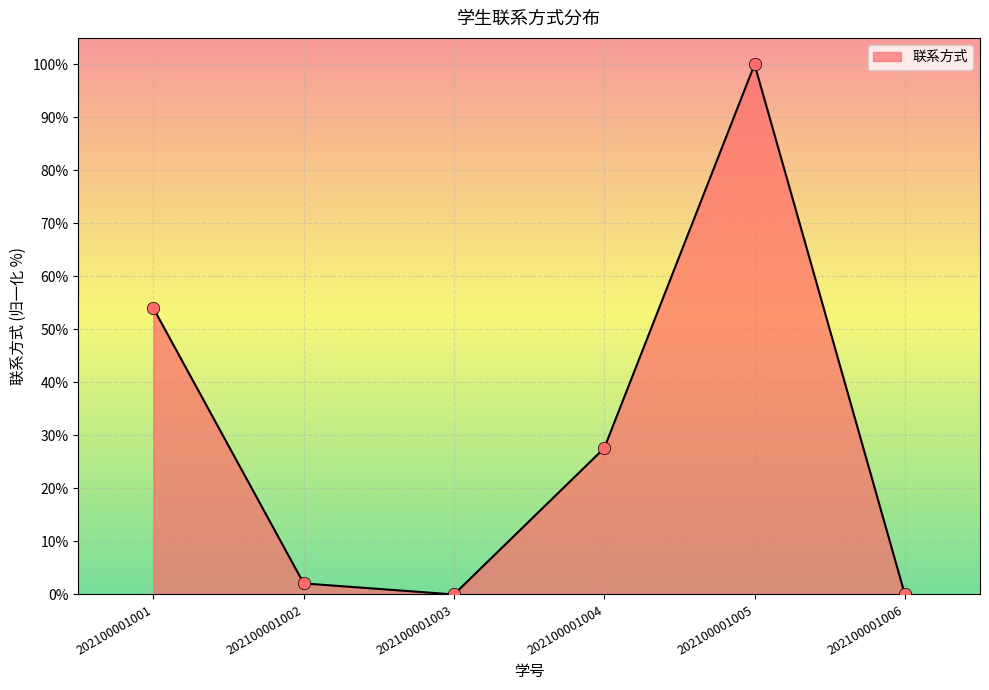

What is the ratio of the value at 202100001001 to the value at 202100001005?

0.5